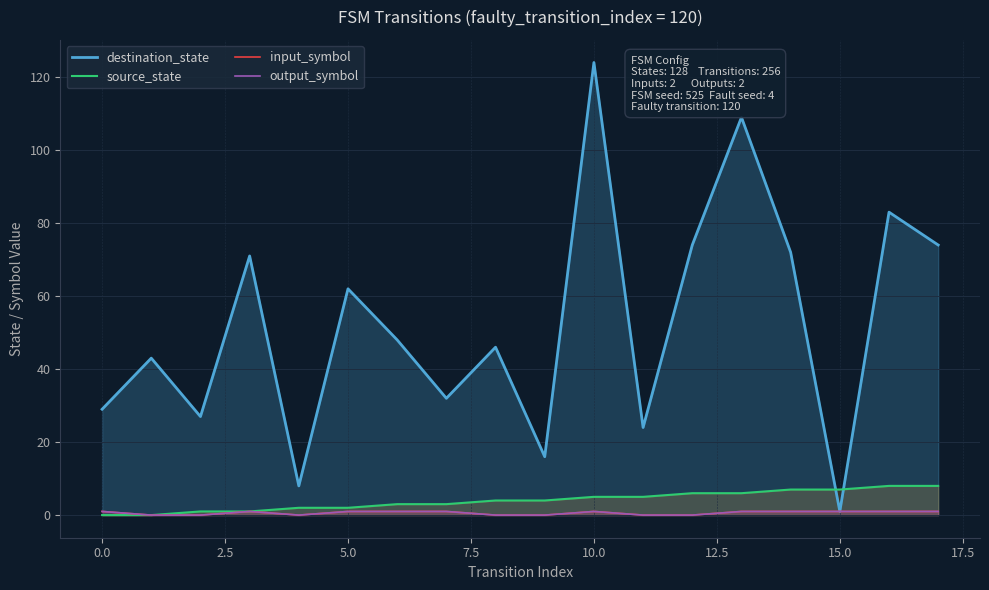

What is the difference between the second highest and minimum values in the destination_state series?

108